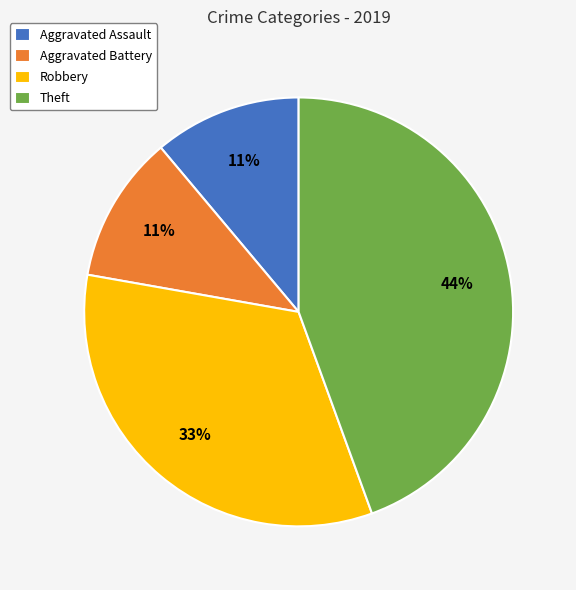

Is the sum of Theft and Aggravated Battery greater than half?

Yes